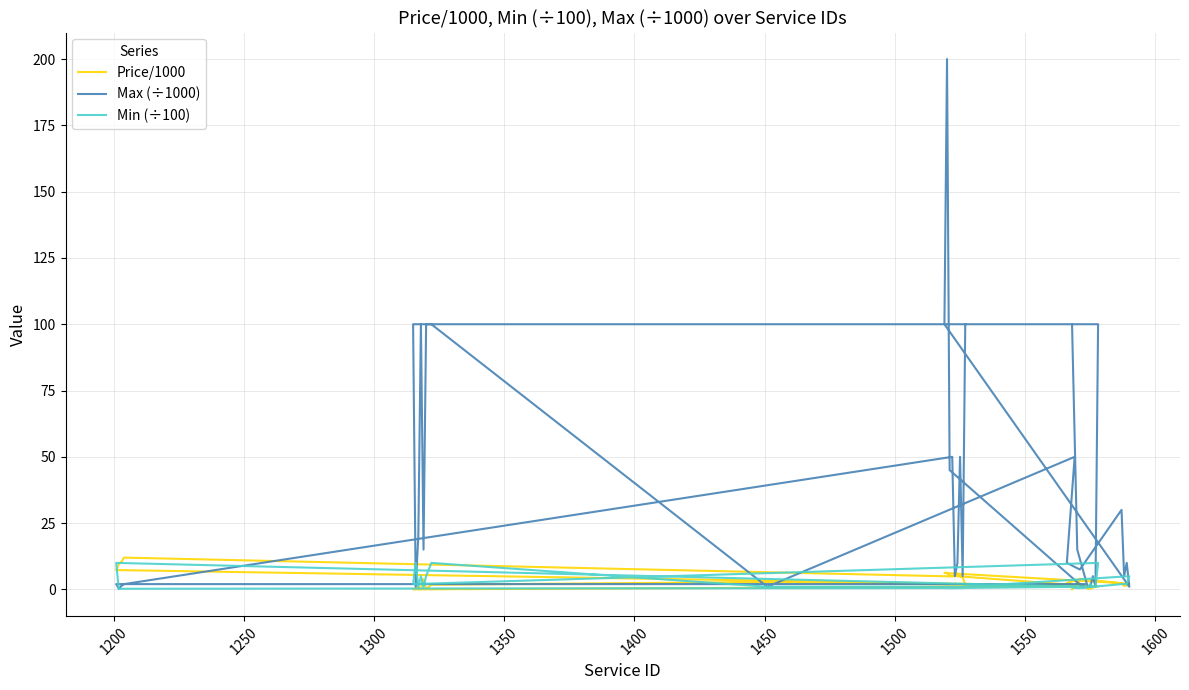

Is it true that Price/1000 equals 1.8 at 27?

False